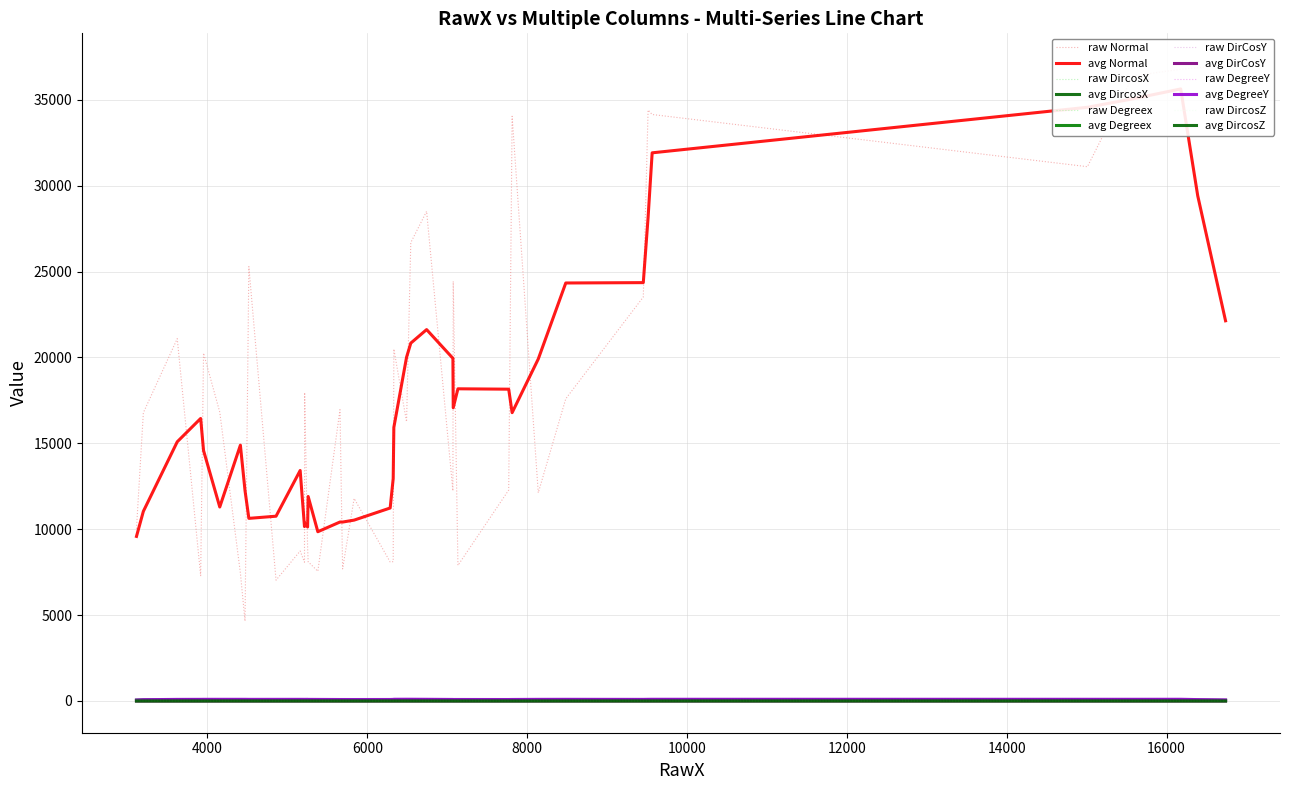

What is the difference between the maximum and second lowest values in the DirCosY series?

0.8